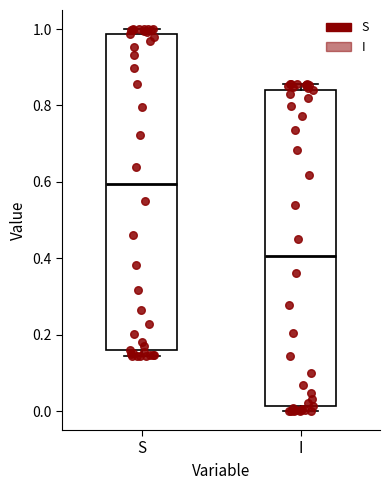

Reading left to right, read every box against the y-axis: the position of its median line, the range the box covers, and the ends of its whiskers. The values are not printed on the chart, so give them approximately, as read against the axis.

S: median 0.60, box 0.16 to 0.98, whiskers 0.14 to 1.00
I: median 0.40, box 0.02 to 0.84, whiskers 0.00 to 0.86